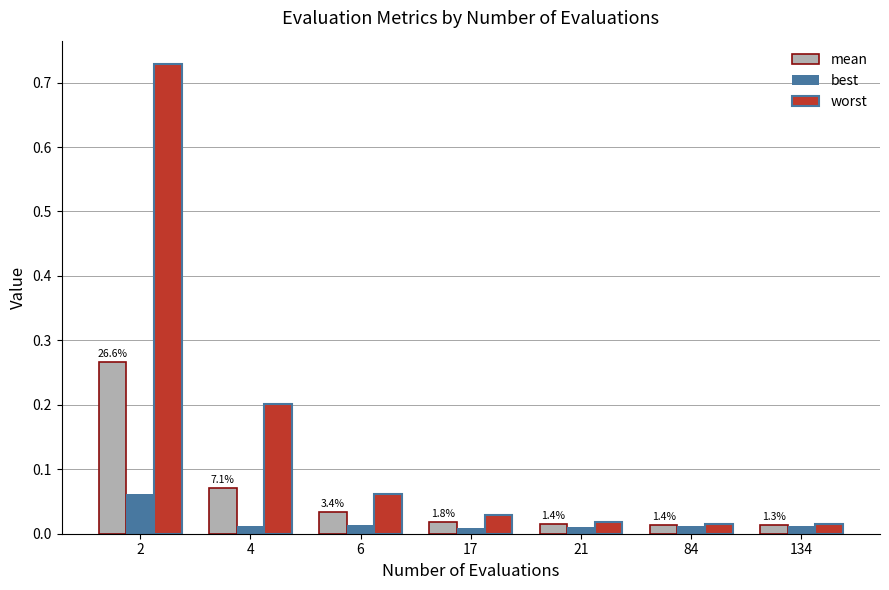

At how many categories does at least one series exceed 0?

7